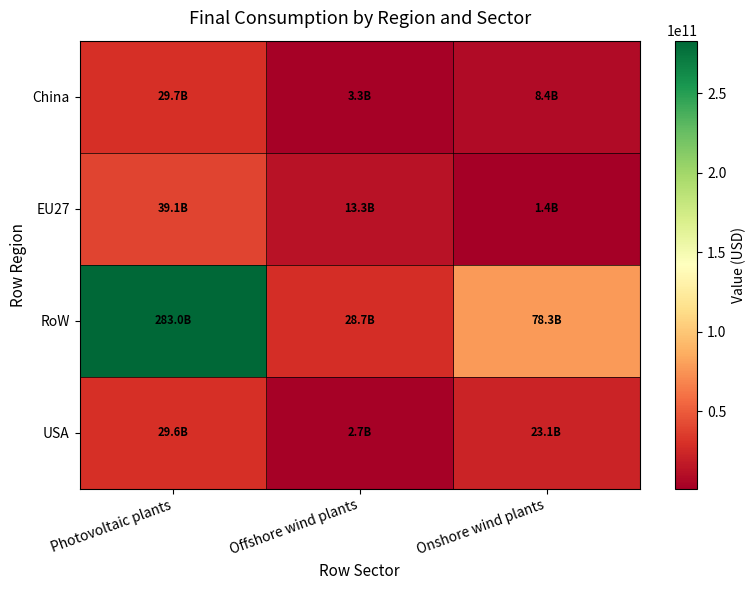

What is the spread (max minus min) of values at Onshore wind plants?

76921074221.6